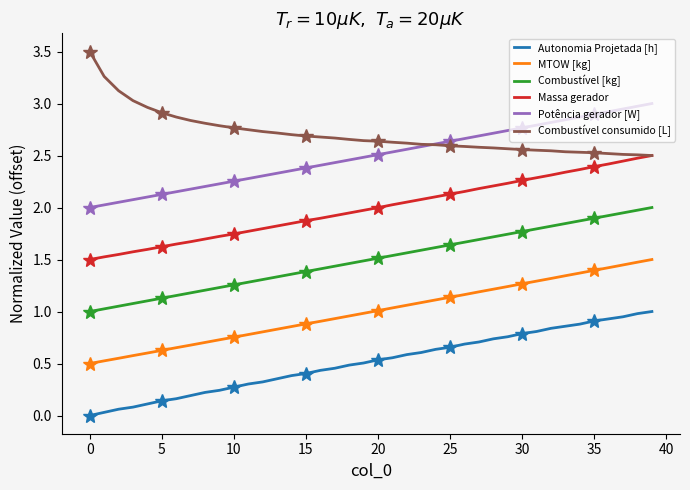

The Potência gerador [W] series shows 1.3 at 14. True or false?

False